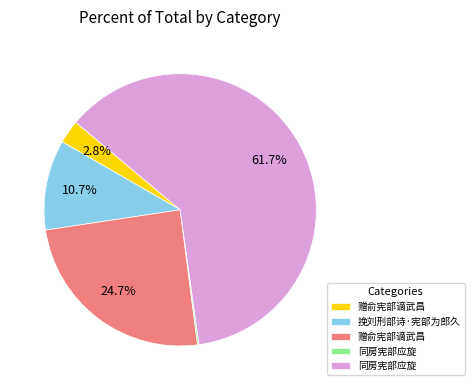

Is there a majority slice in this chart?

Yes